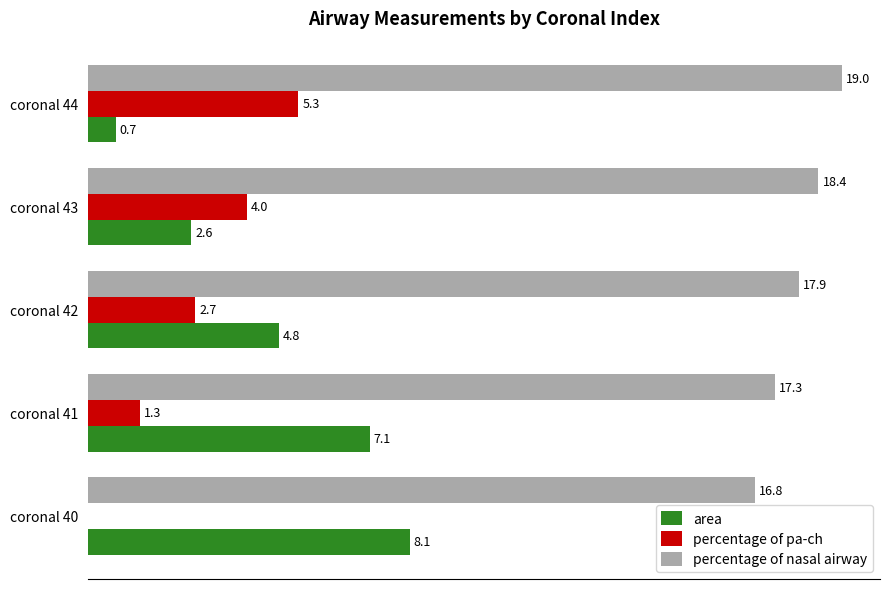

At which label is percentage of nasal airway closest to 17?

coronal 40